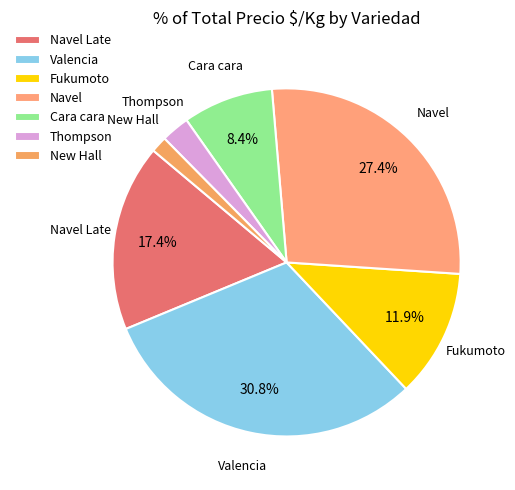

Count the number of slices in the pie.

7